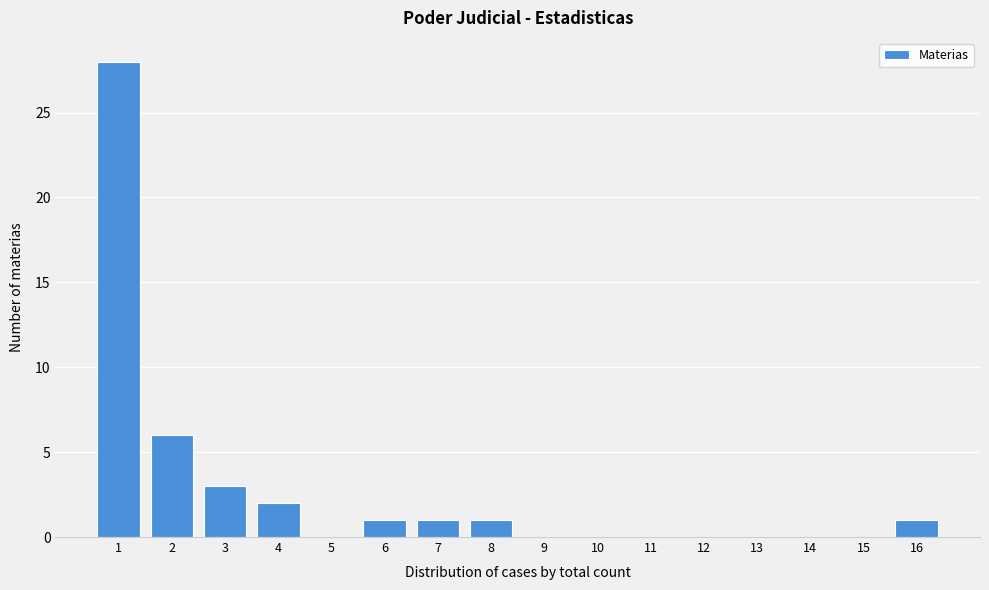

Reading left to right, transcribe all the data shown in this chart.

1=28	2=6	3=3	4=2	5=0	6=1	7=1	8=1	9=0	10=0	11=0	12=0	13=0	14=0	15=0	16=1